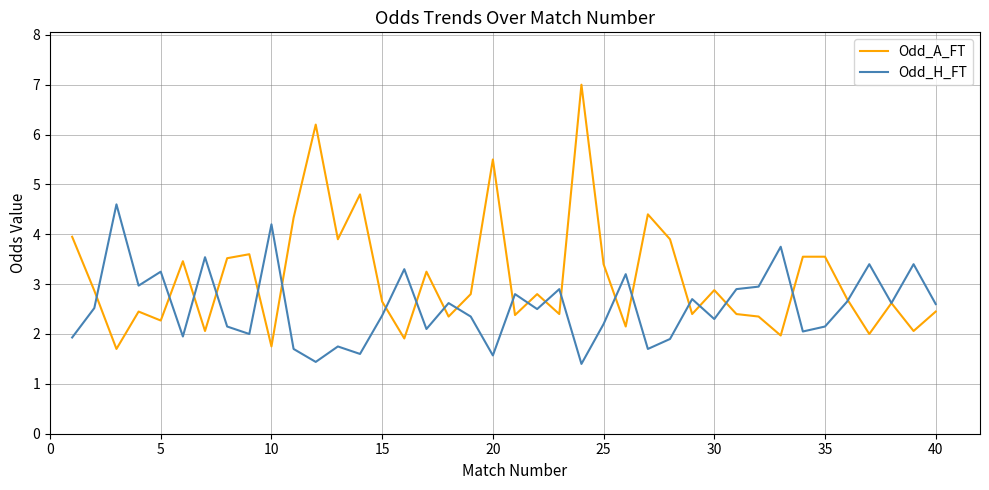

What is the maximum value for Odd_H_FT?

4.6